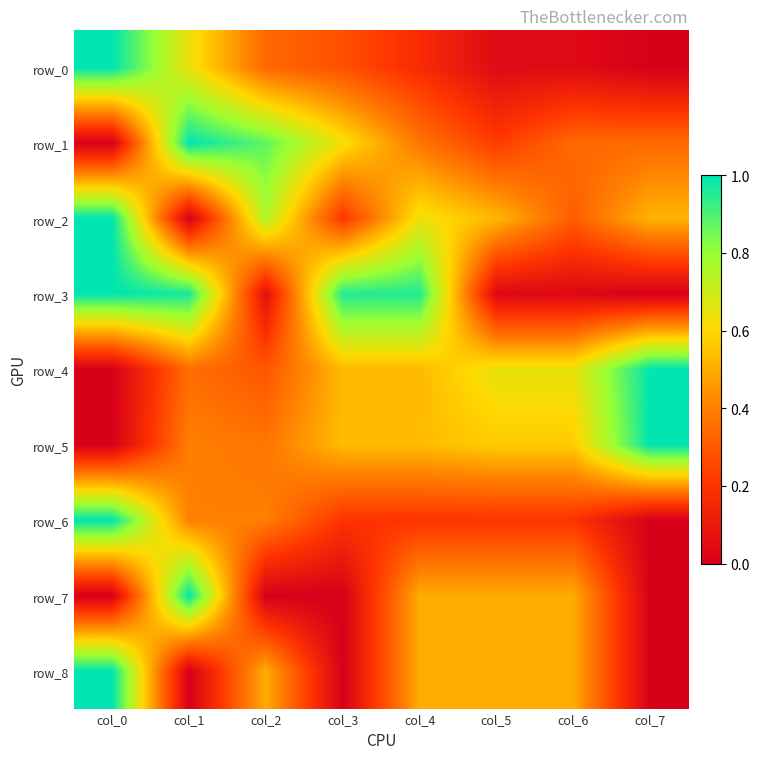

What is the maximum value for row_3?

1.0